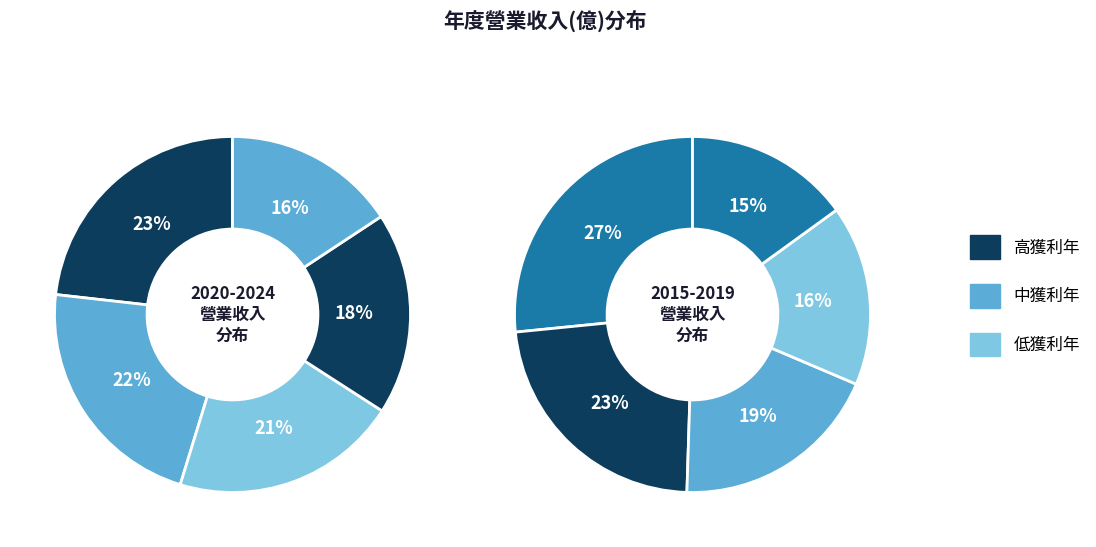

How many segments does this pie chart have?

10